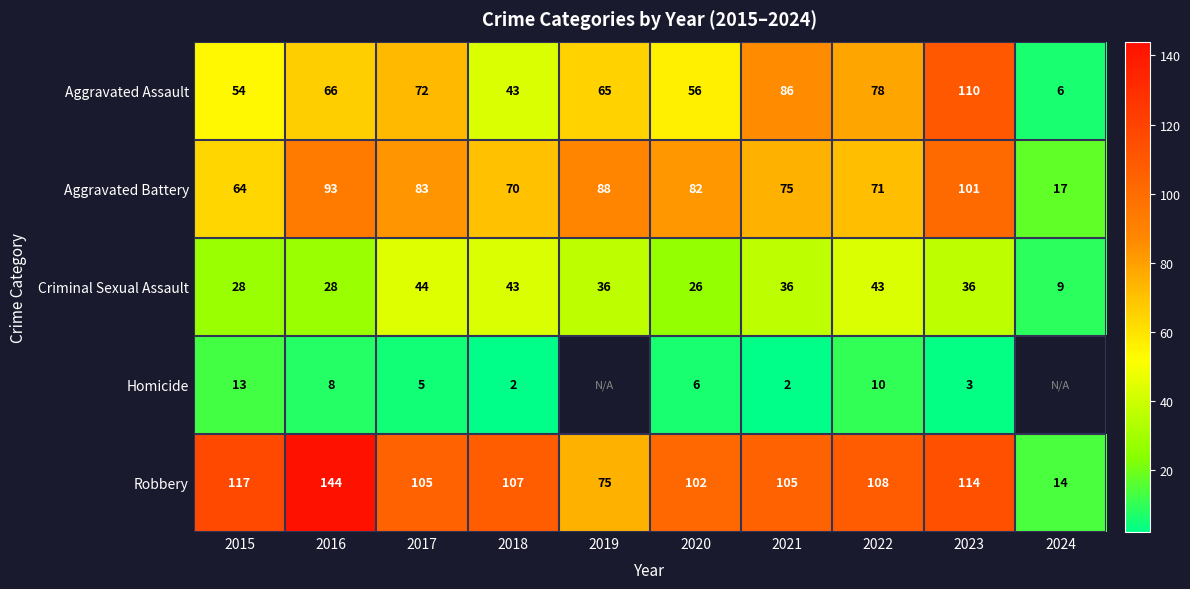

What is the spread (max minus min) of values at 2024?

11.0